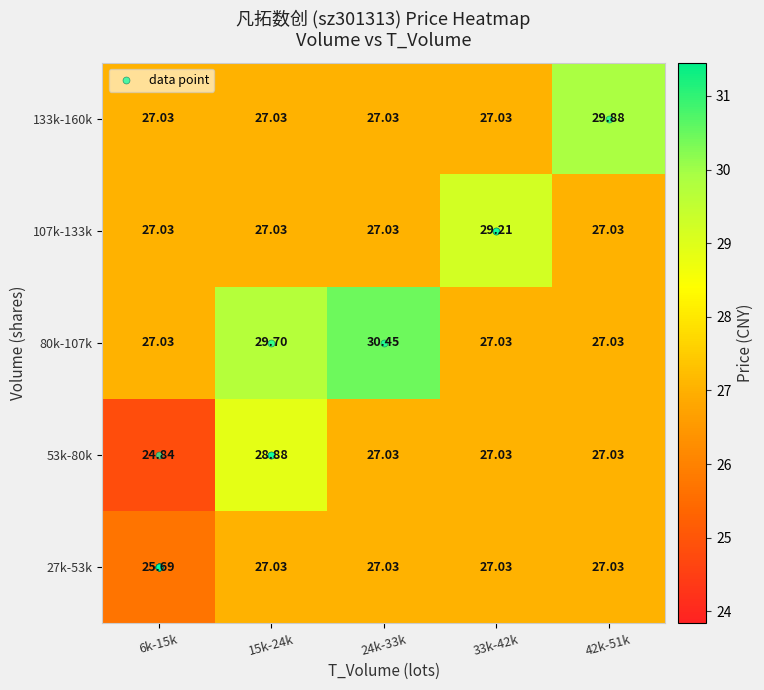

Is the value of 107k-133k at 33k-42k greater than the value of 53k-80k at 6k-15k?

Yes